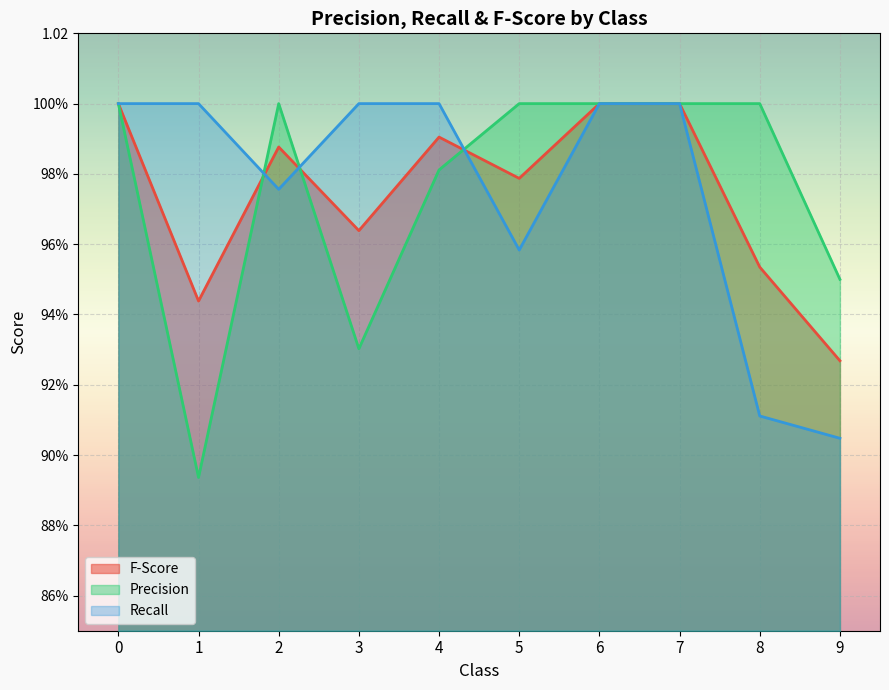

Count the Precision values in the range 0 to 1.

10